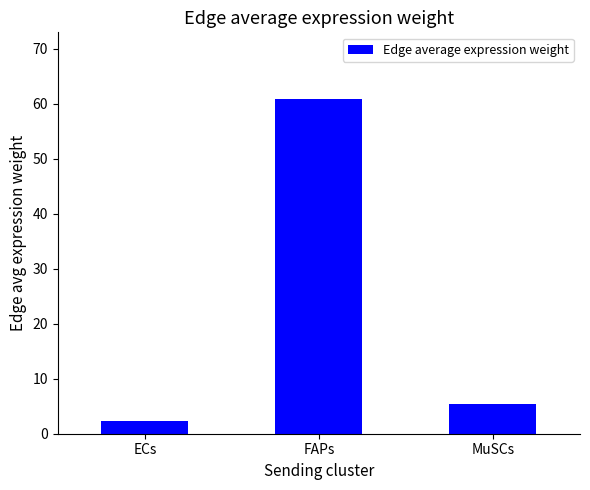

The chart shows a value of 91.4 at FAPs. True or false?

False